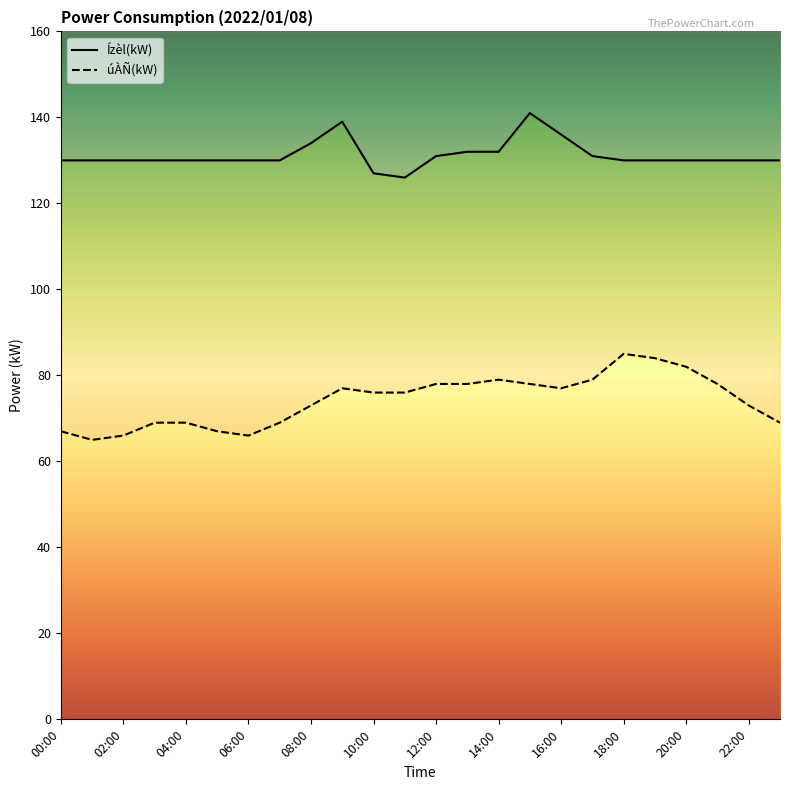

List the series in order of their peak value, lowest first.

úÀÑ(kW), Ízèl(kW)